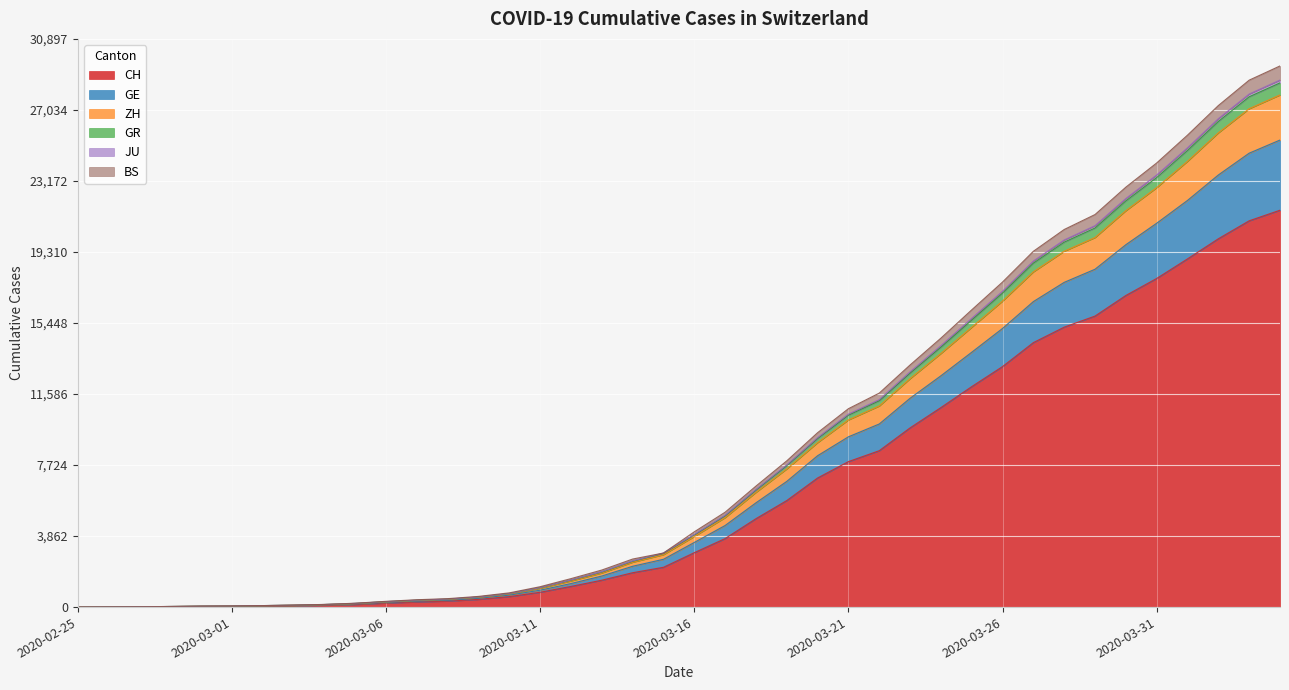

Does the chart display data point markers on the line(s)?

No